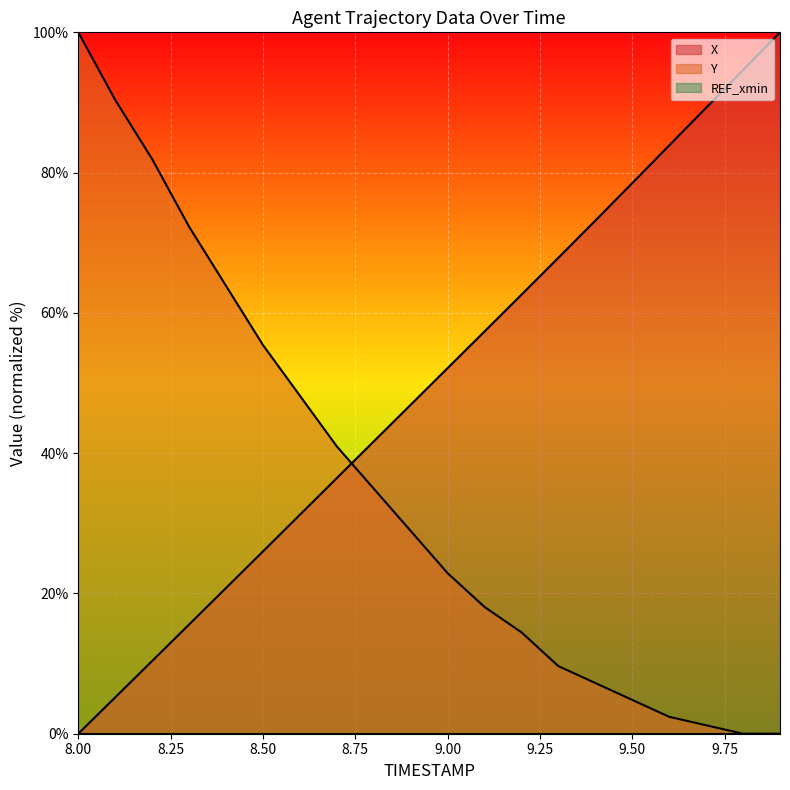

At which category is the sum across all series the highest?

8.0